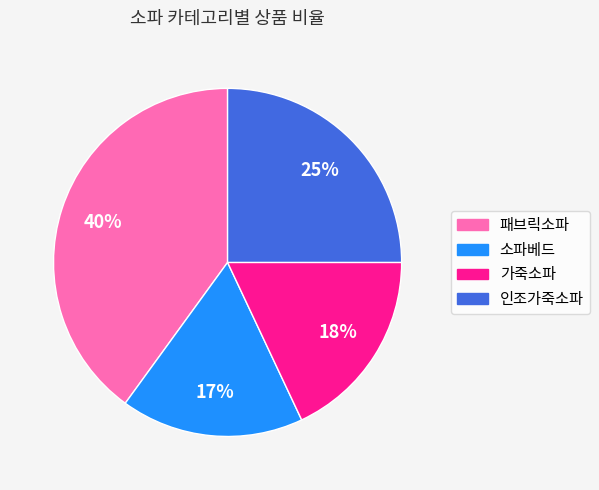

What is the ratio of the value at 패브릭소파 to the value at 인조가죽소파?

1.6